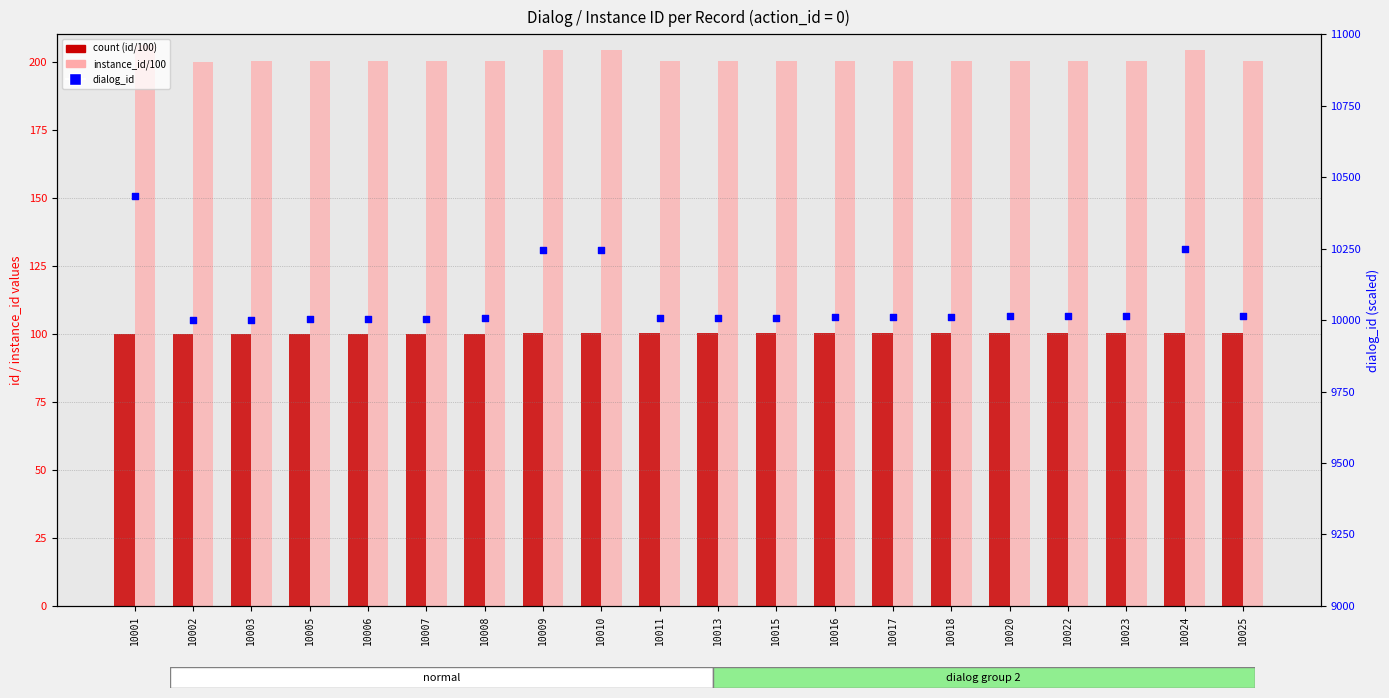

What are all the series names shown in the legend?

count (id/100), instance_id/100, dialog_id